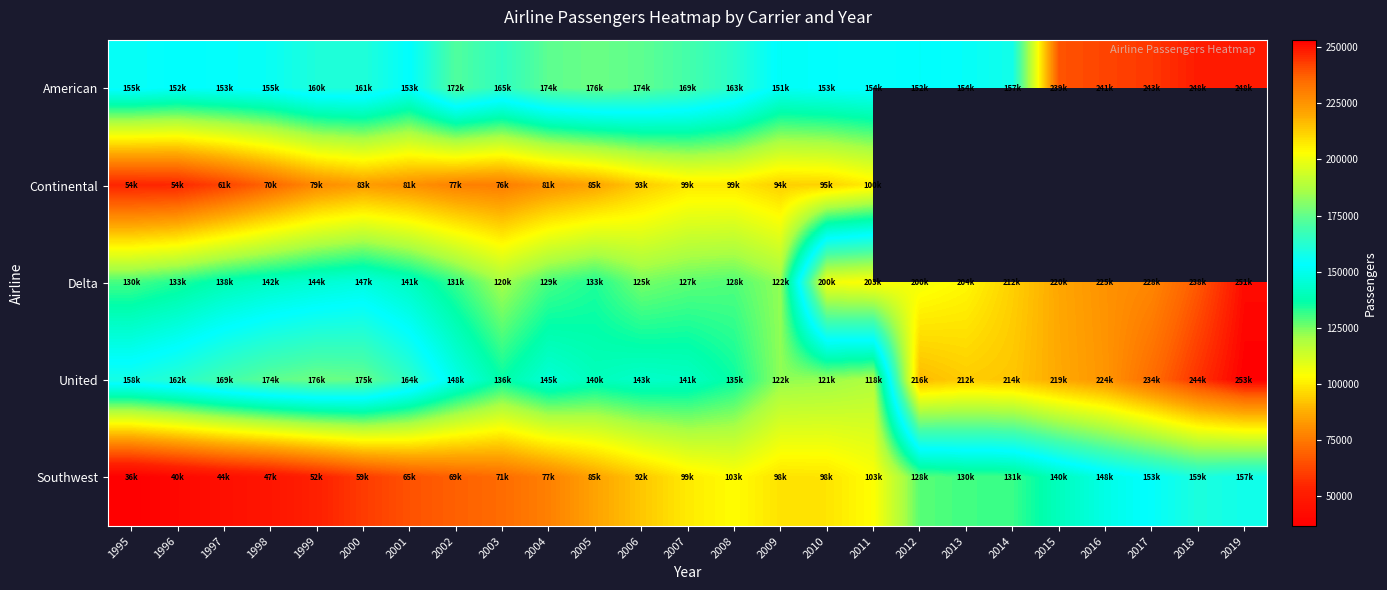

The value of United at 2000 is 76594.7. True or false?

False